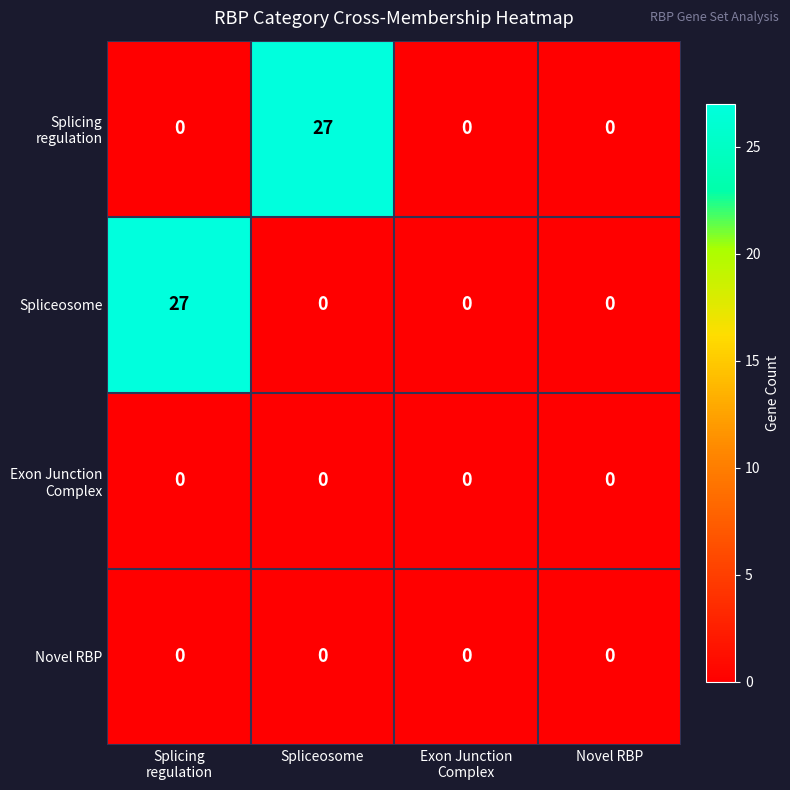

What is the highest value of the Spliceosome series?

27